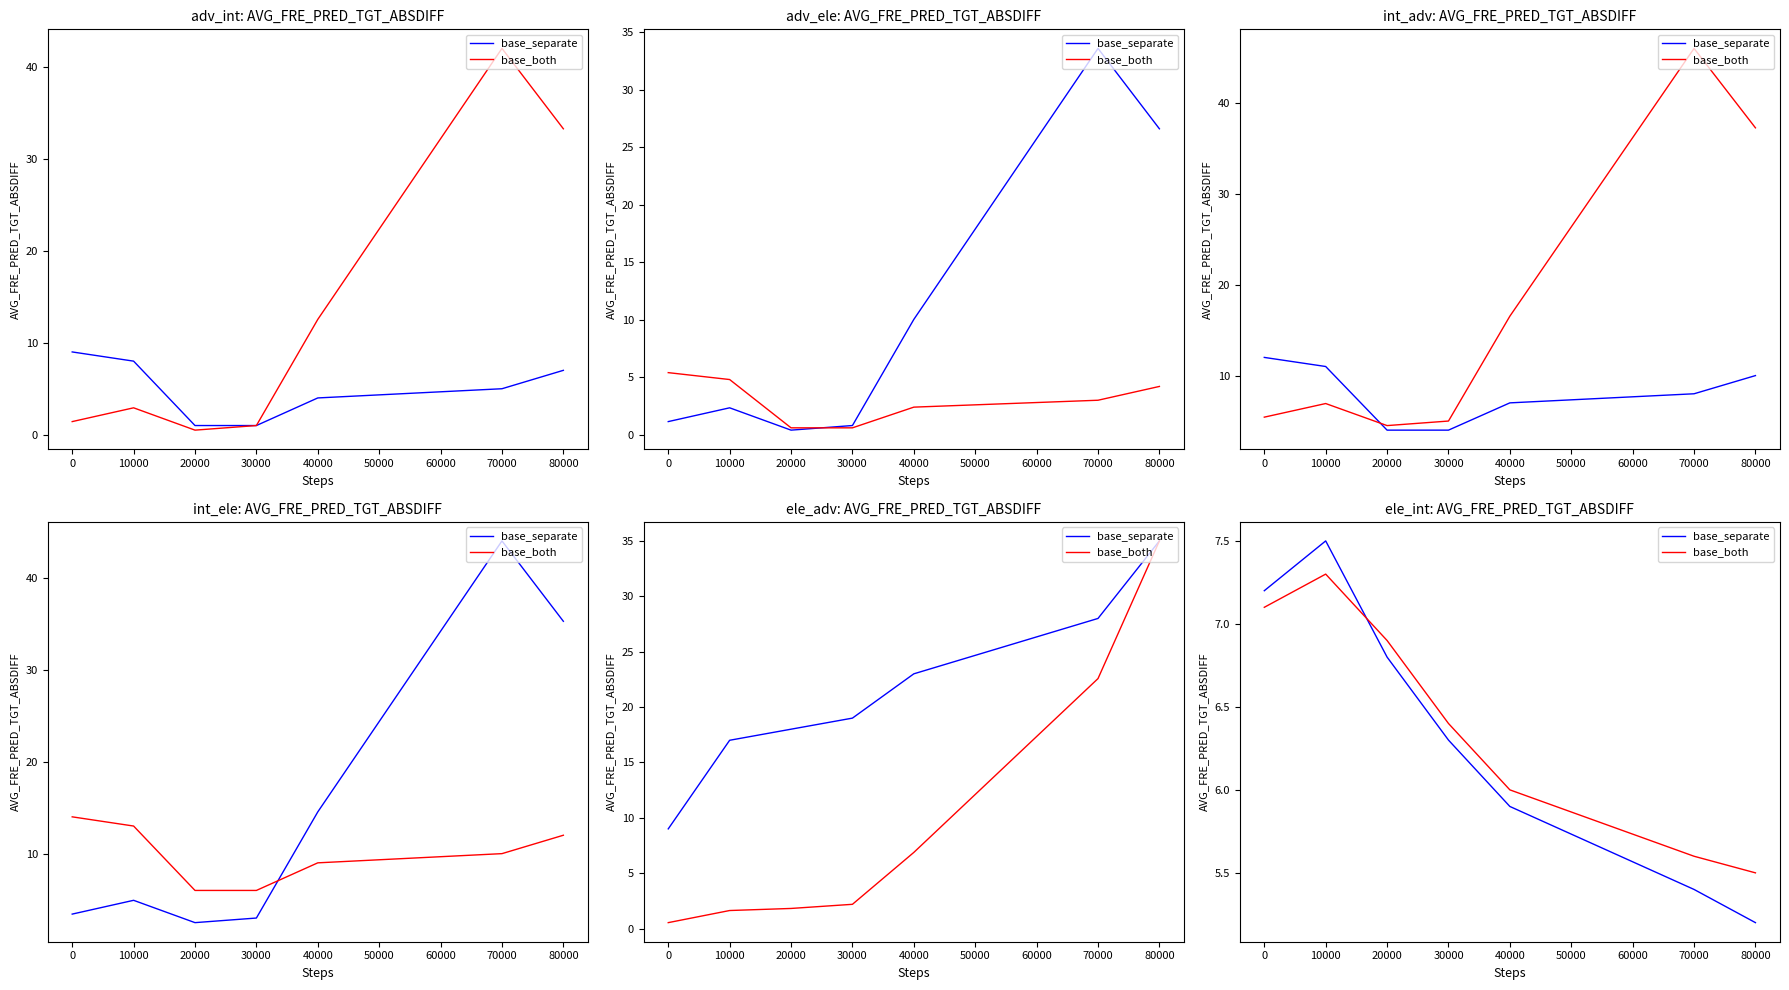

What are all the series names shown in the legend?

base_separate, base_both